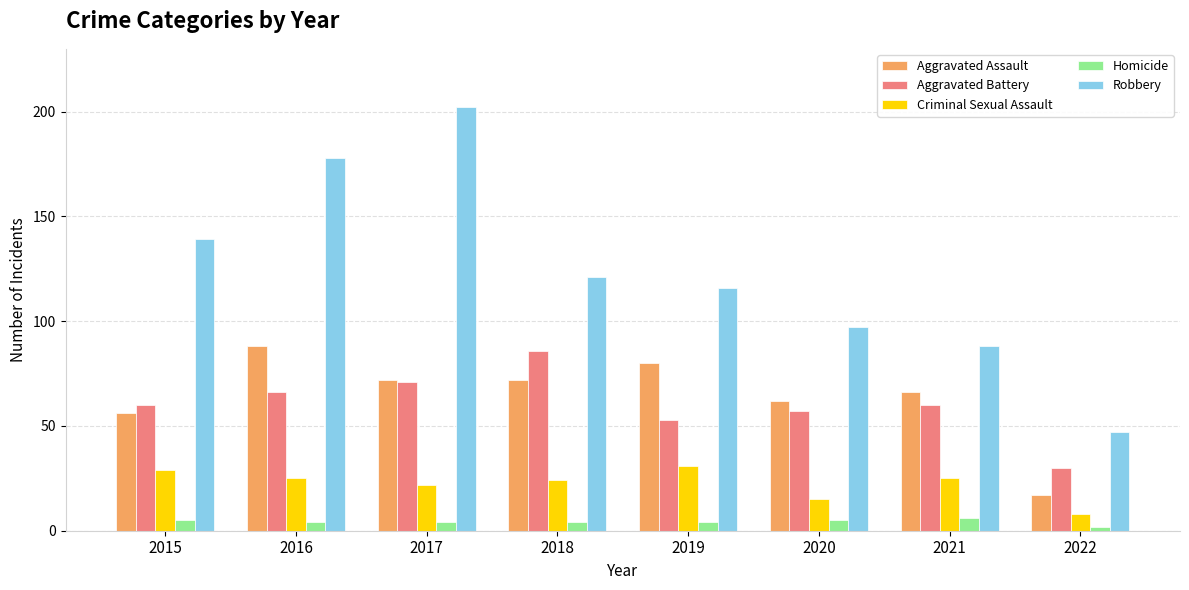

How many categories are shown in the chart?

8